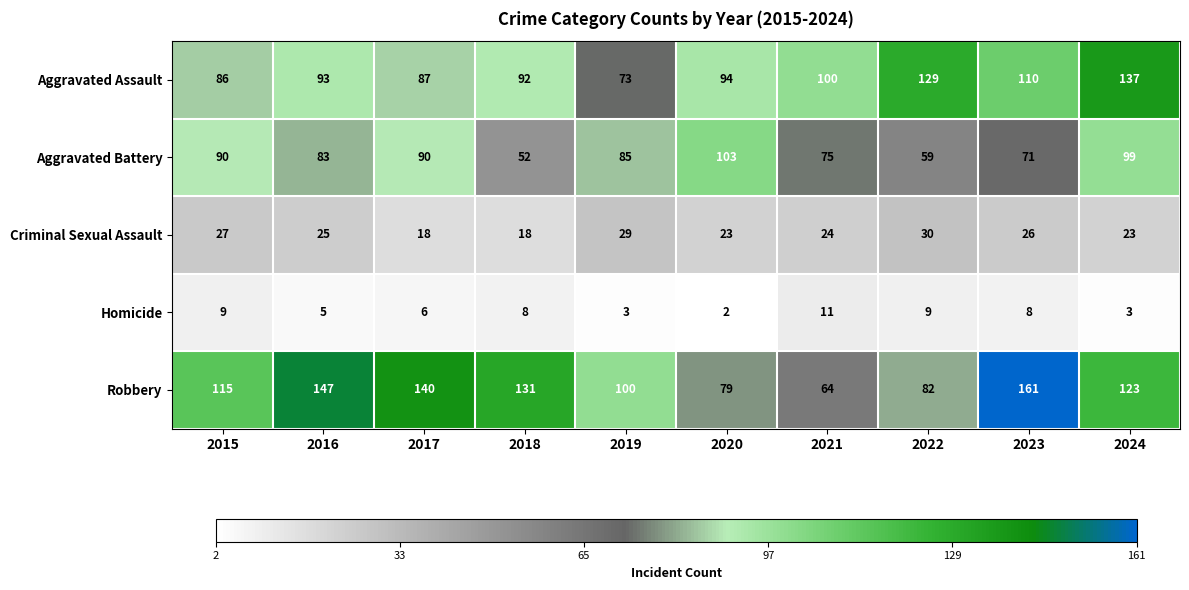

What value does the Criminal Sexual Assault series have at 2023, to the nearest 10?

30